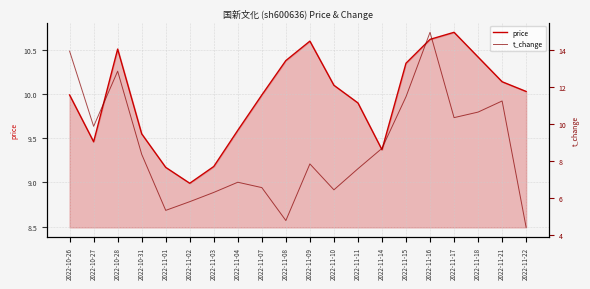

What is the spread (max minus min) of values at 2022-11-21?

1.1